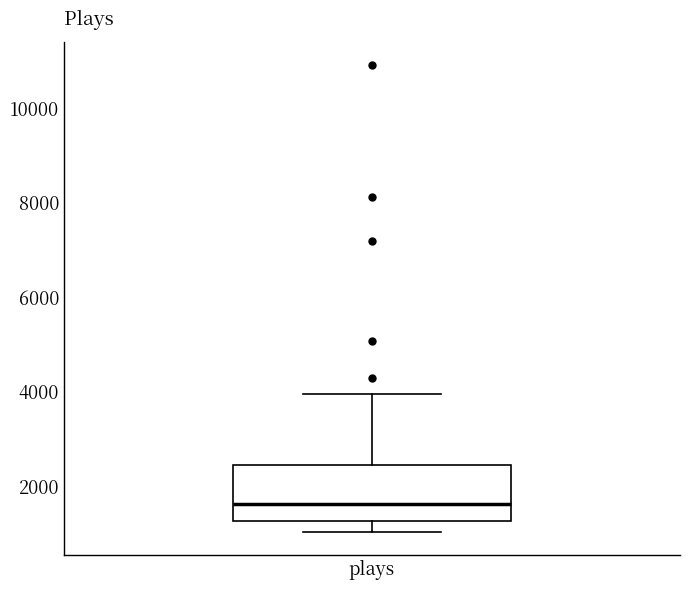

Read this box plot against the y-axis: the position of the median line, the range covered by the box, and the ends of both whiskers. The values are not printed on the chart, so give them approximately, as read against the axis.

median 1600, box 1200 to 2400, whiskers 1000 to 4000